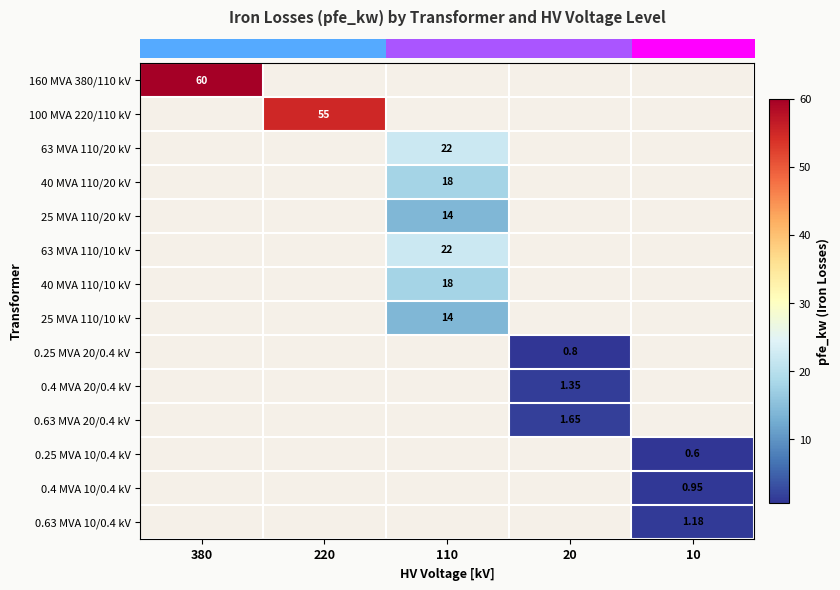

What is the greatest value displayed?

60.0